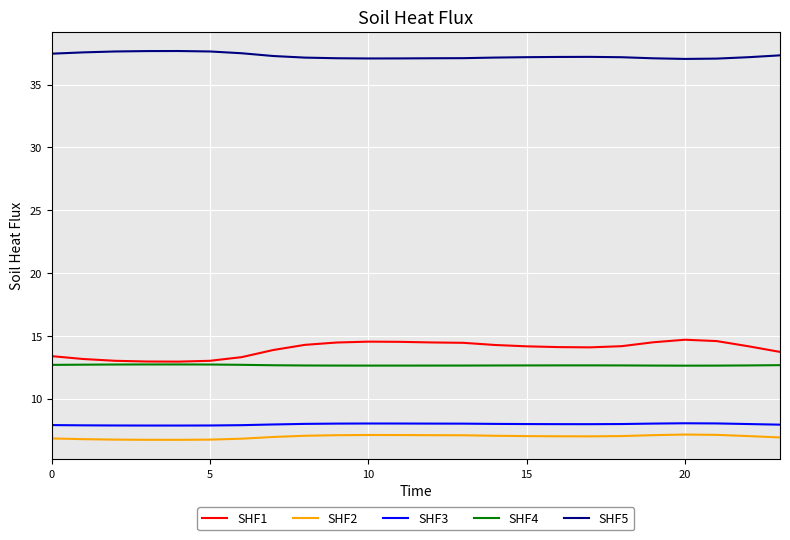

What is the maximum value shown in the chart?

37.7